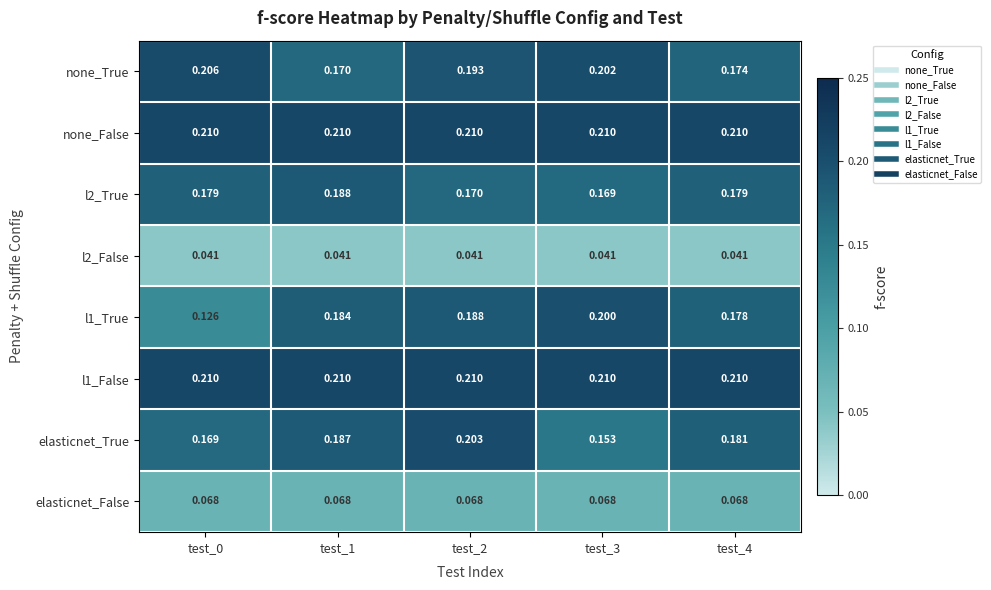

Is the value of none_True at test_4 greater than the value of l2_True at test_4?

No